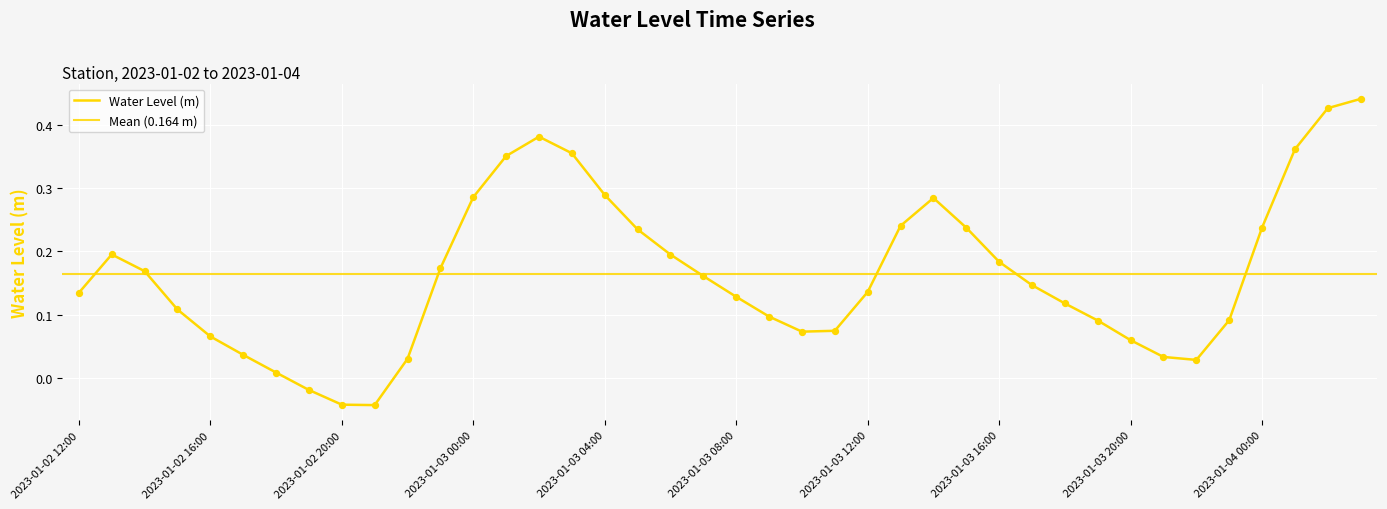

Which has a higher value, 2023-01-04 01:00 or 2023-01-03 09:00?

2023-01-04 01:00